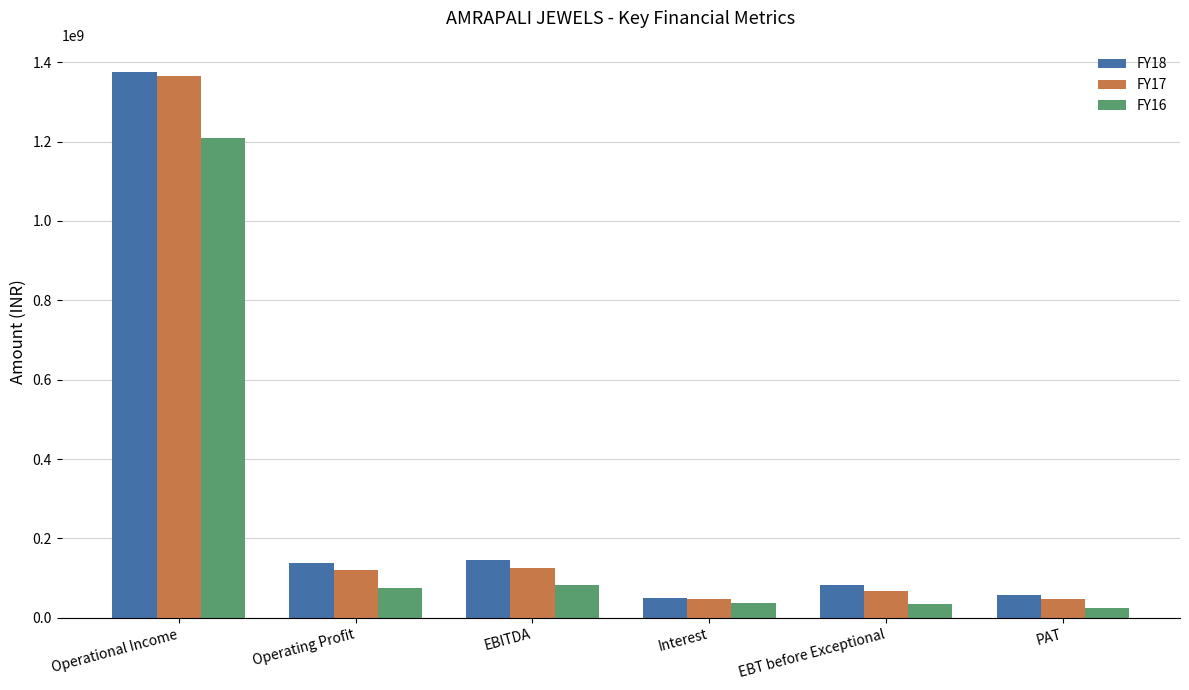

What are all the series names shown in the legend?

FY18, FY17, FY16